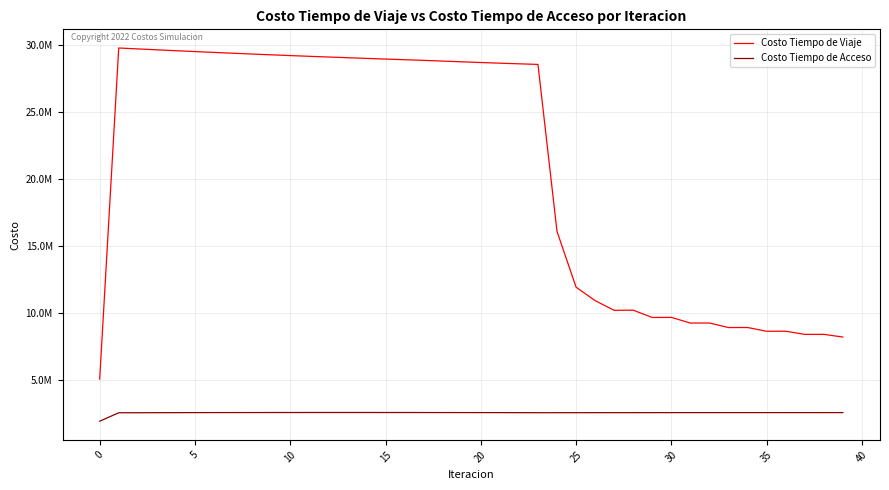

Does the chart have visible grid lines?

Yes